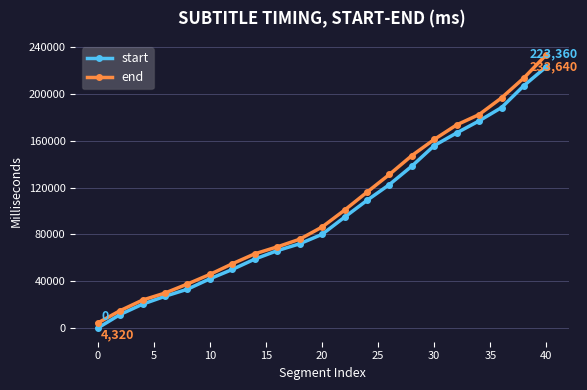

What is the difference between the second highest and minimum values in the end series?

209520